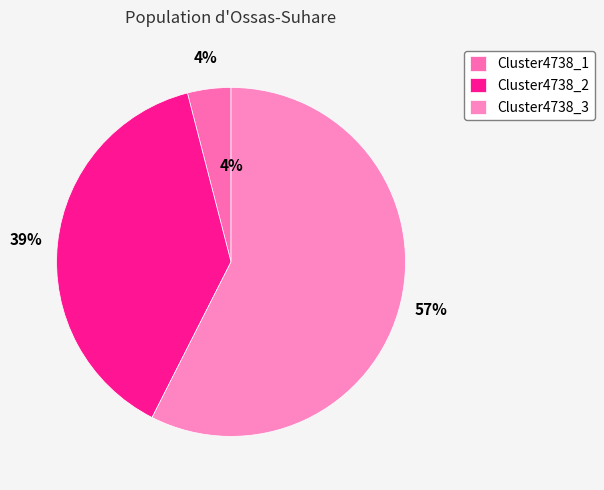

To the nearest percent, what is the difference between the largest and smallest slice percentages?

53%